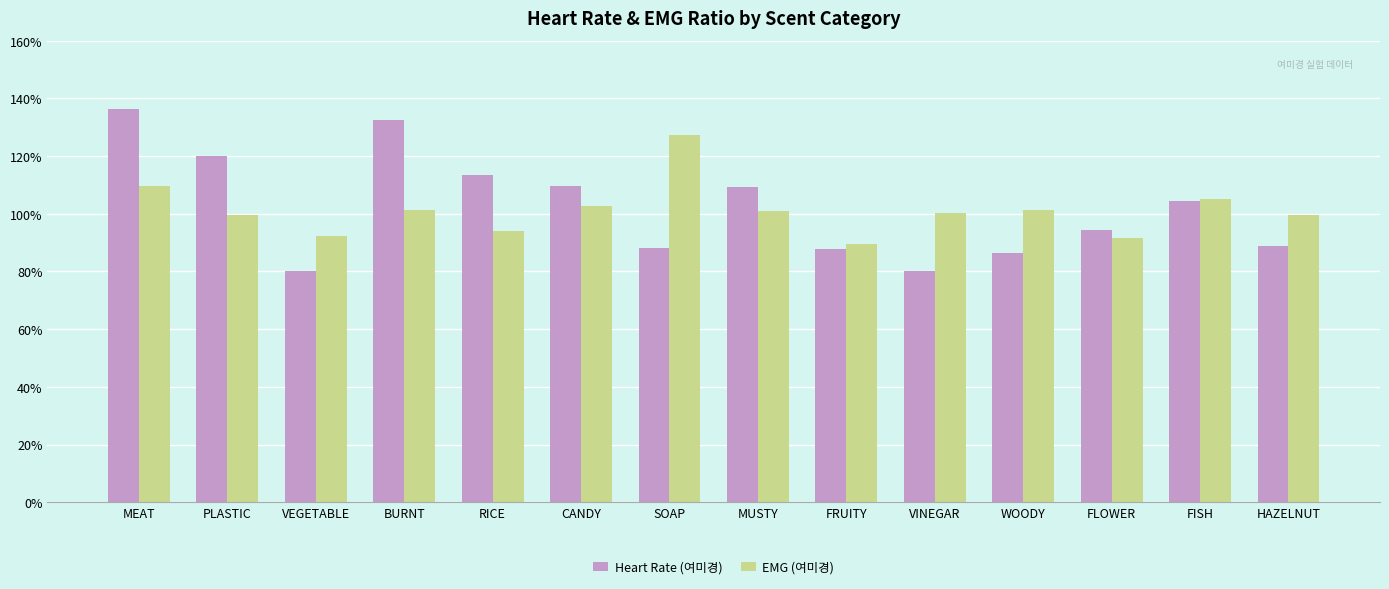

Are the bars horizontal?

No